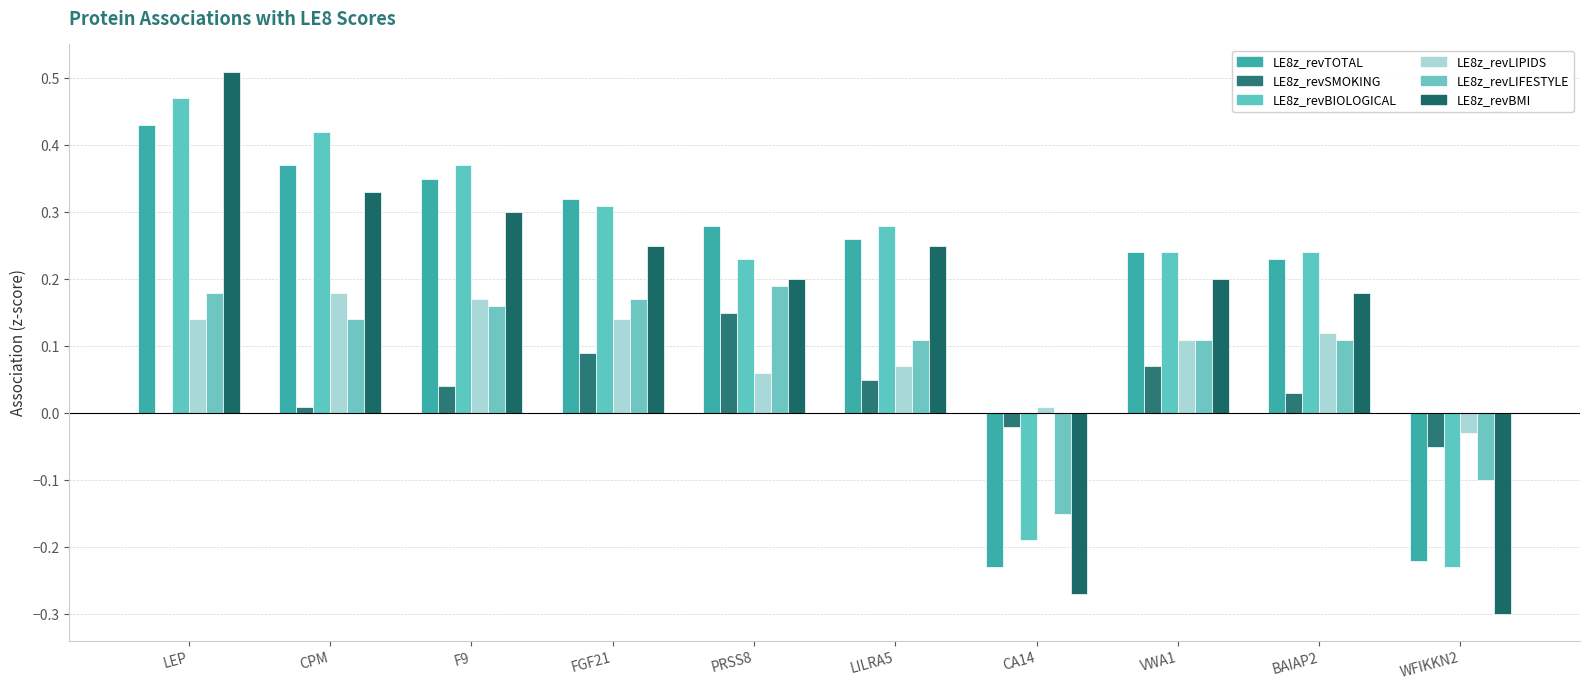

What is the difference between the second highest and minimum values in the LE8z_revTOTAL series?

0.6